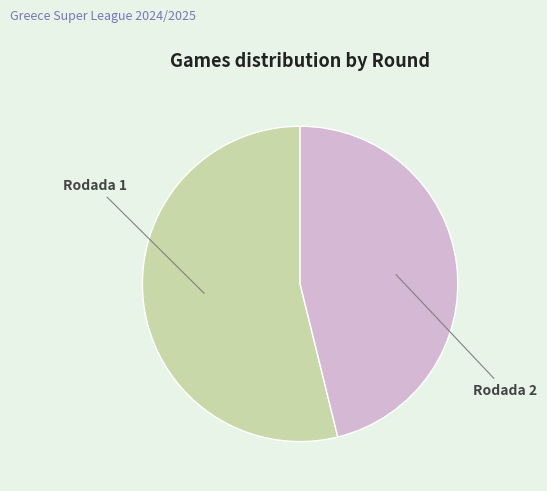

Do Rodada 1 and Rodada 2 together represent more than half of the pie?

Yes